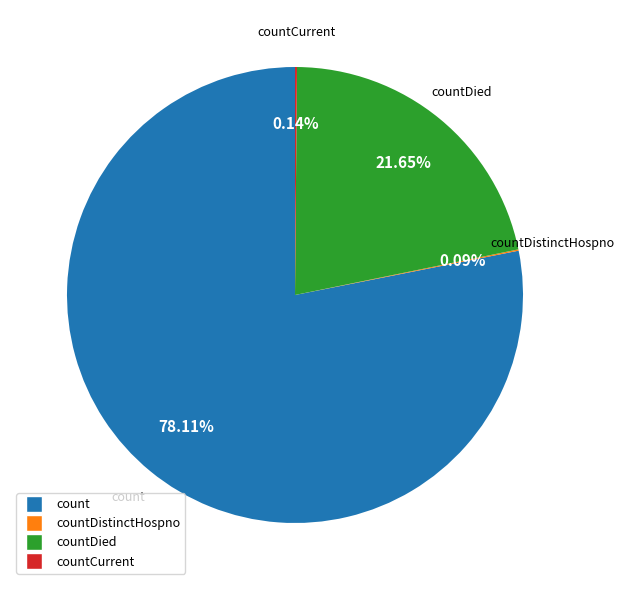

Is there a majority slice in this chart?

Yes